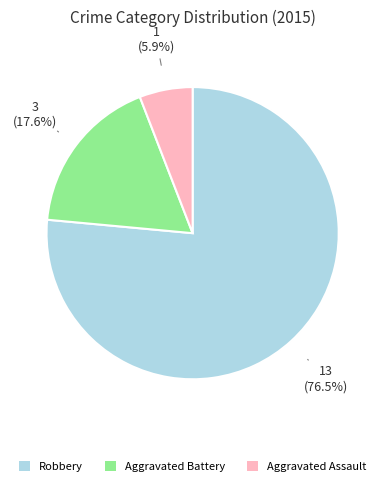

Is there a majority slice in this chart?

Yes